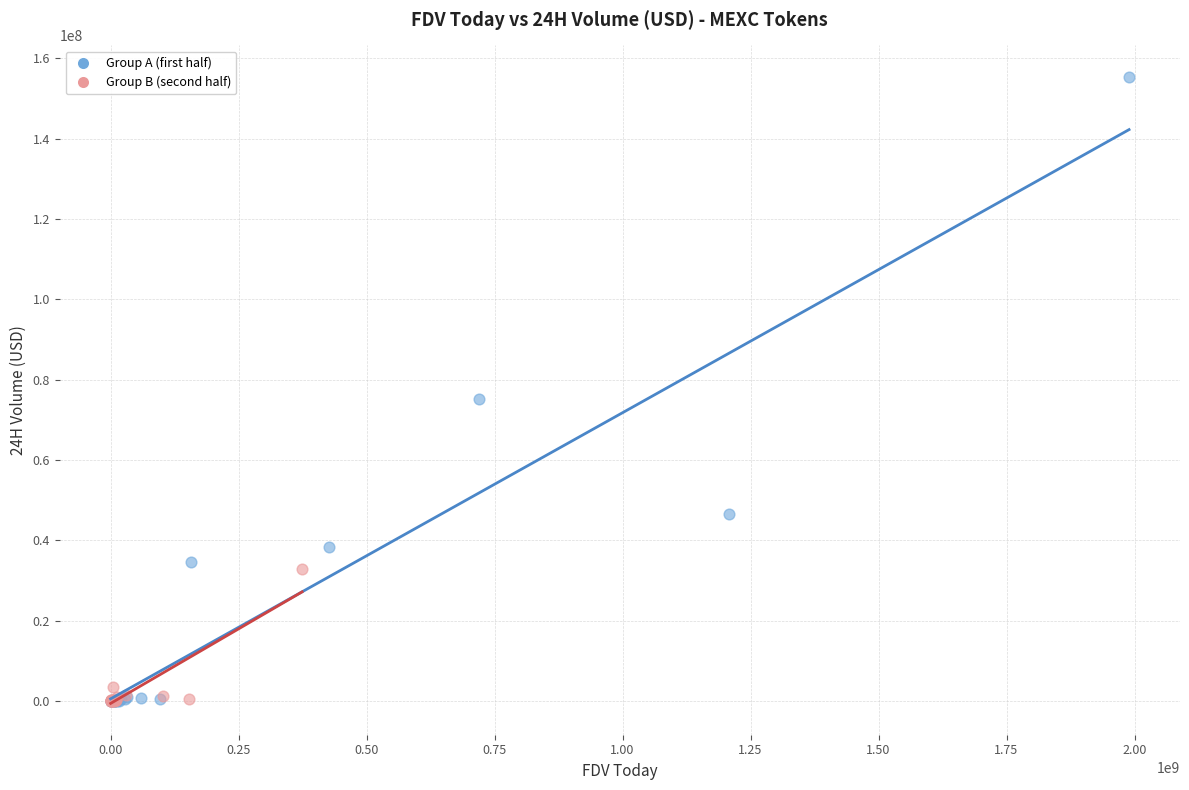

Which series has the largest Y range (max minus min)?

Group A (first half)